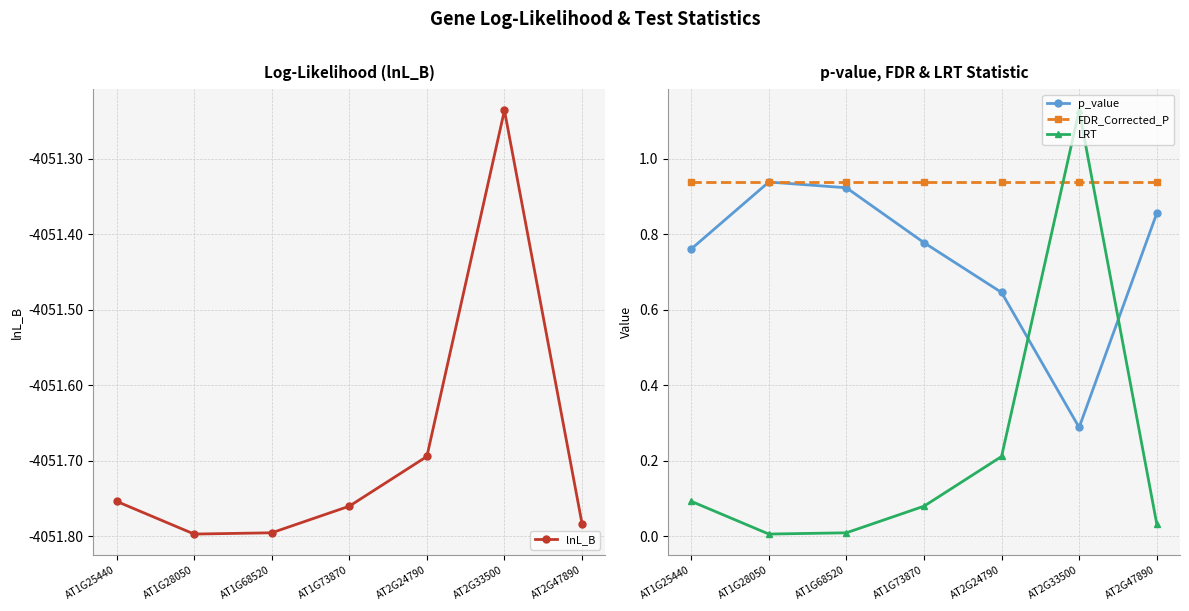

What position from the right is AT1G25440?

7